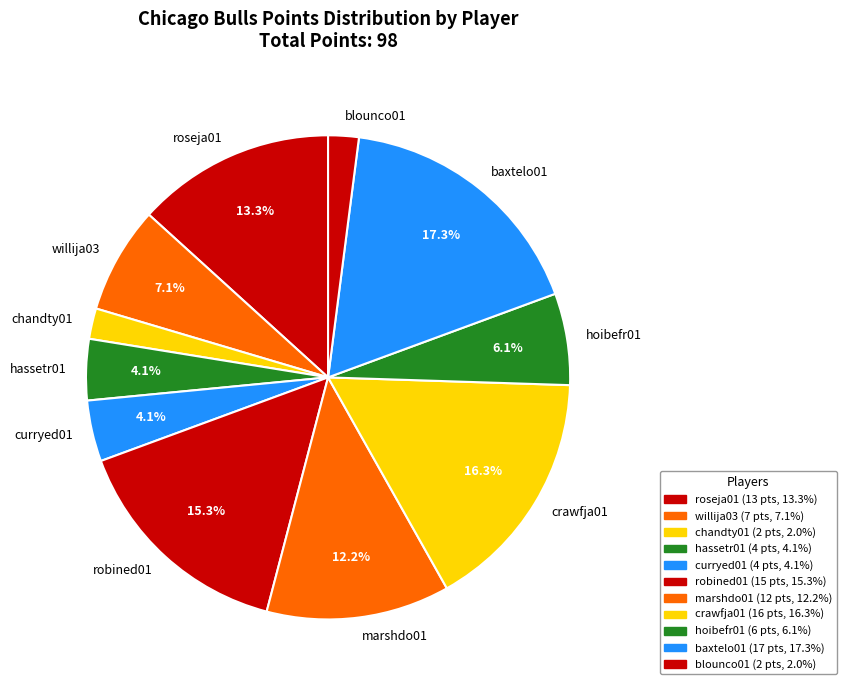

What is the largest slice in the pie chart?

baxtelo01